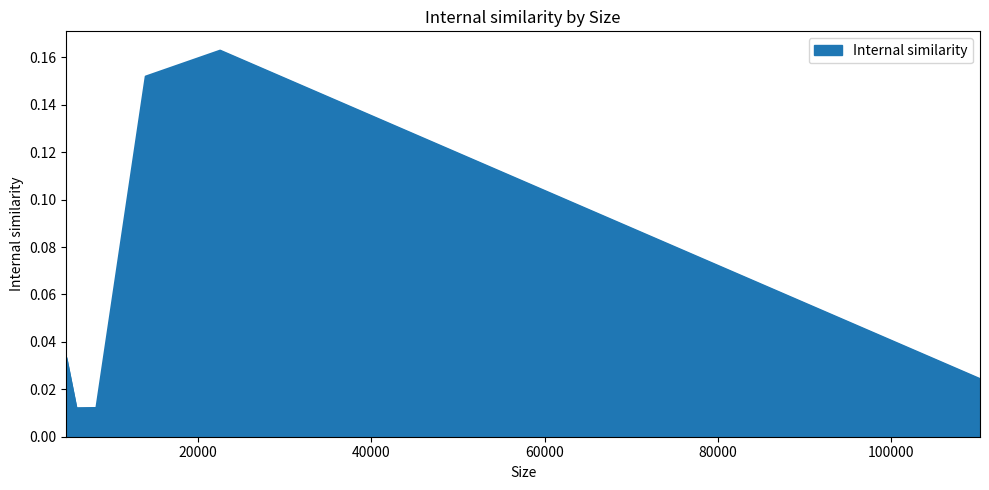

How many interior local peaks (higher than both neighbors) does the data have?

1